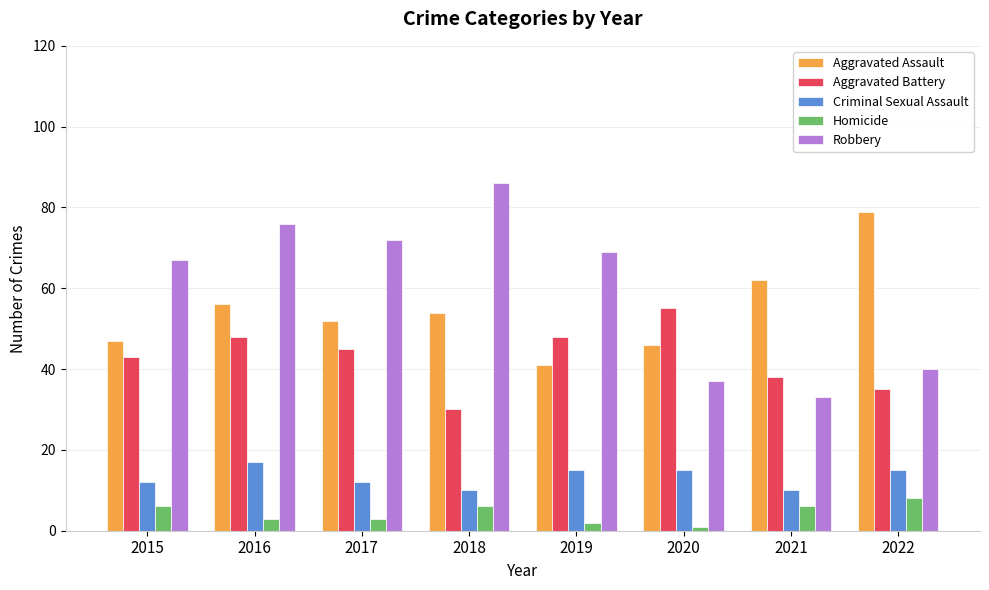

Reading left to right, extract all data points from this chart.

Aggravated Assault: 2015=47	2016=56	2017=52	2018=54	2019=41	2020=46	2021=62	2022=79
Aggravated Battery: 2015=43	2016=48	2017=45	2018=30	2019=48	2020=55	2021=38	2022=35
Criminal Sexual Assault: 2015=12	2016=17	2017=12	2018=10	2019=15	2020=15	2021=10	2022=15
Homicide: 2015=6	2016=3	2017=3	2018=6	2019=2	2020=1	2021=6	2022=8
Robbery: 2015=67	2016=76	2017=72	2018=86	2019=69	2020=37	2021=33	2022=40